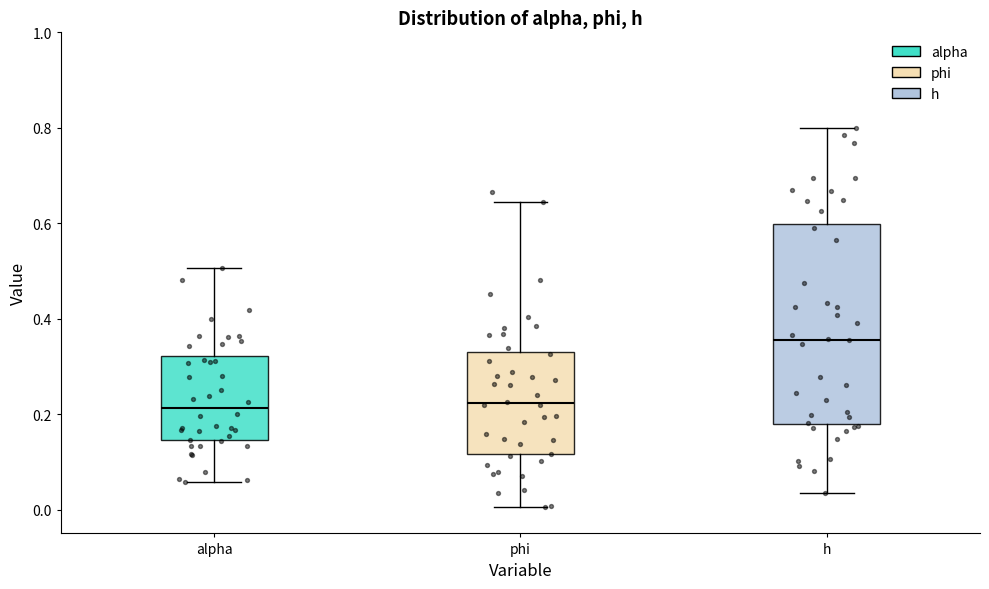

Which box has the highest median line?

h